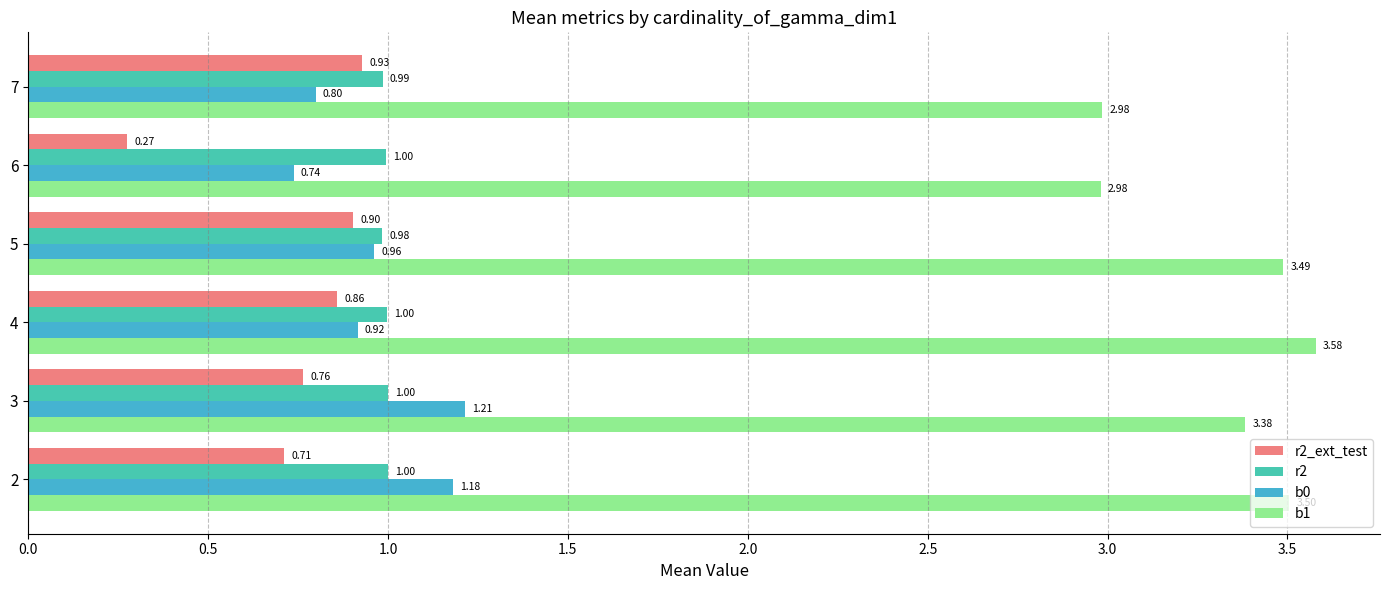

At which label does b1 reach its peak?

4